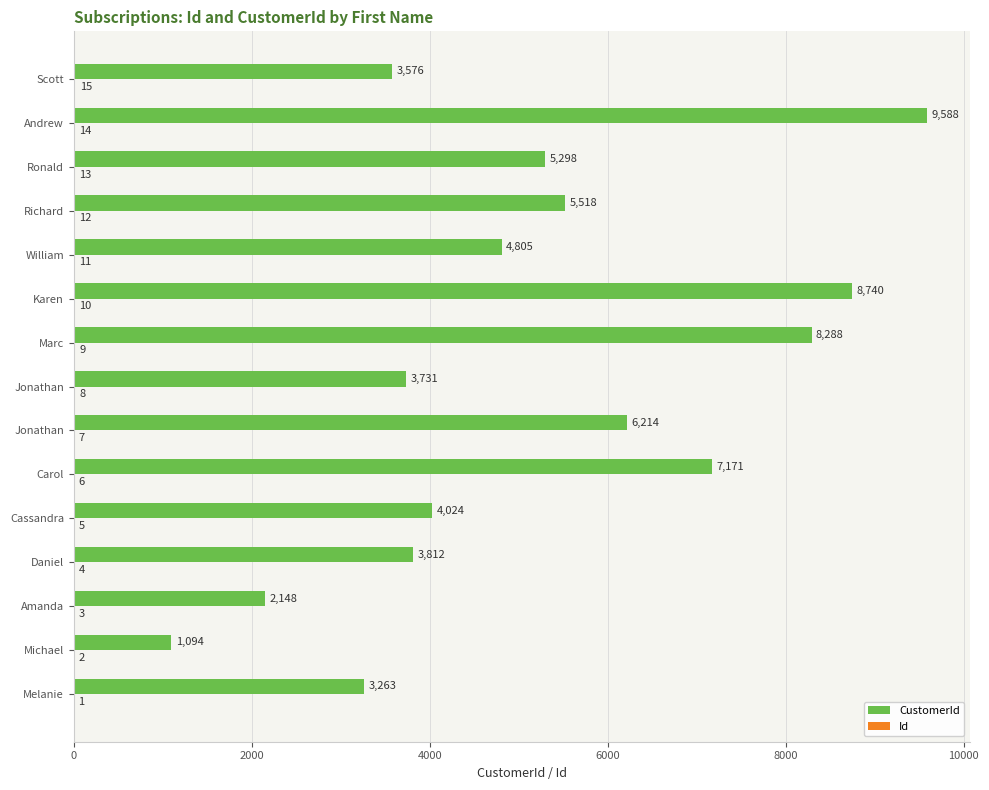

Count the number of data series in this chart.

2